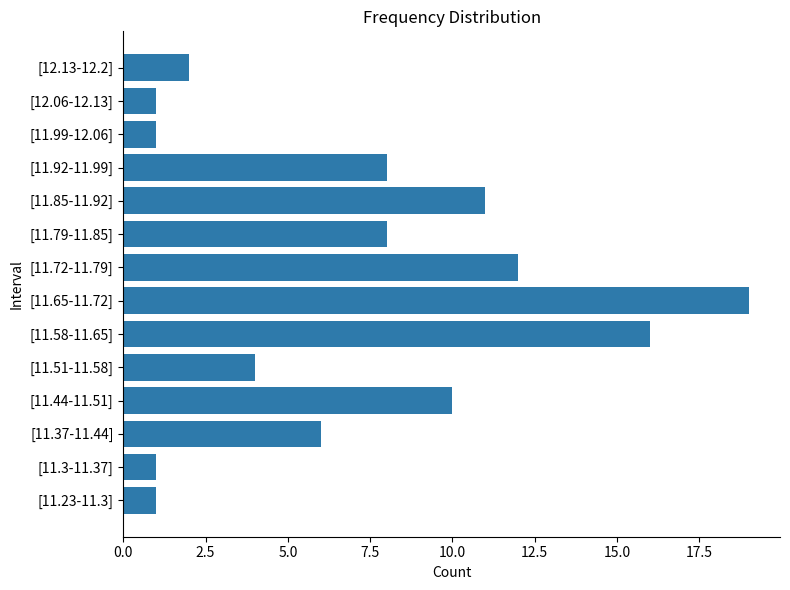

Is it true that the value at [12.13-12.2] is 2?

True